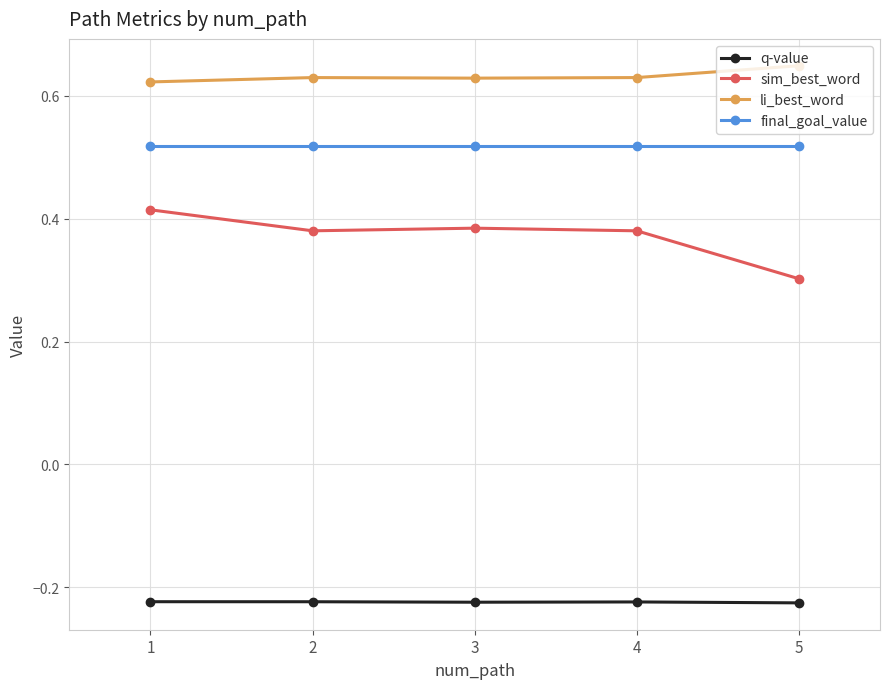

What is the total value across all series at 1?

1.3